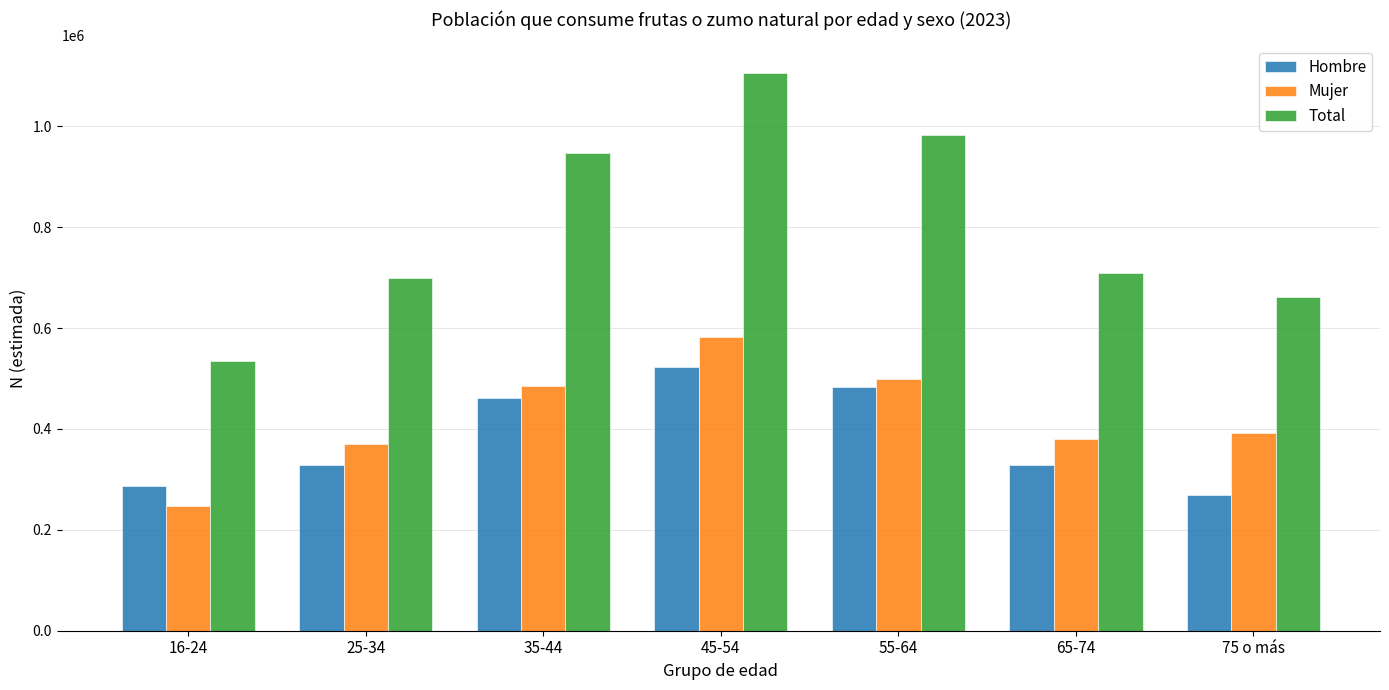

What is the difference between the maximum and minimum values in the Mujer series?

334354